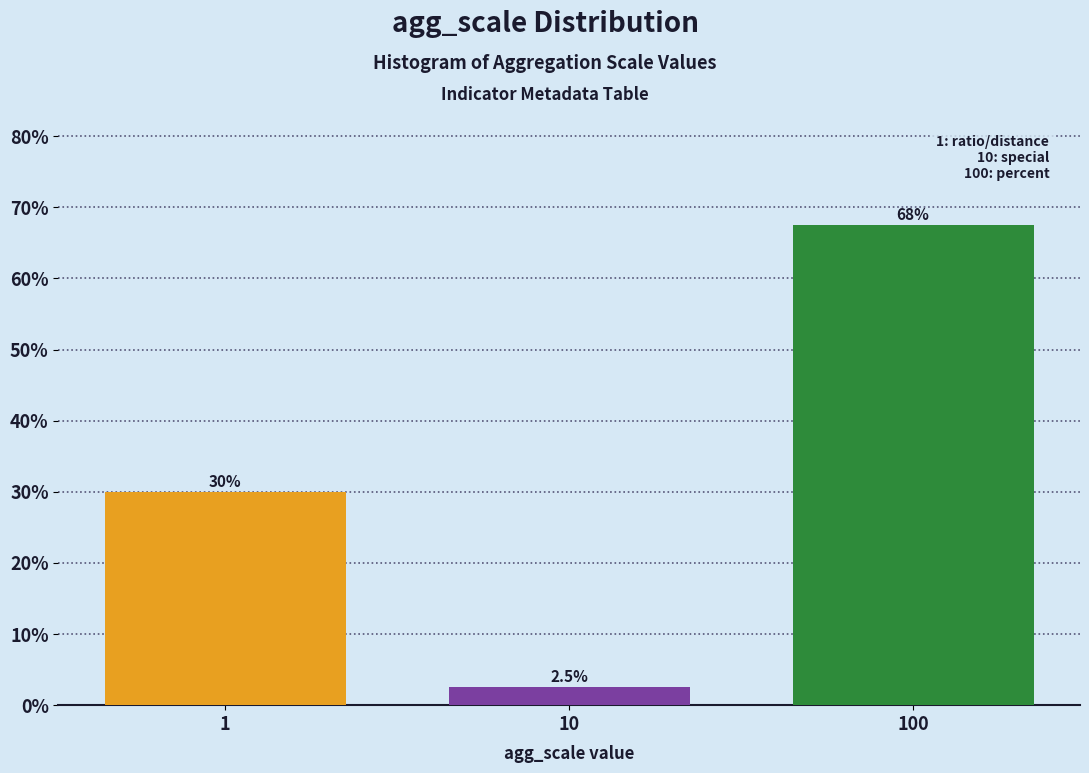

Reading right to left, what are all the values shown in this chart?

67.5	2.5	30.0